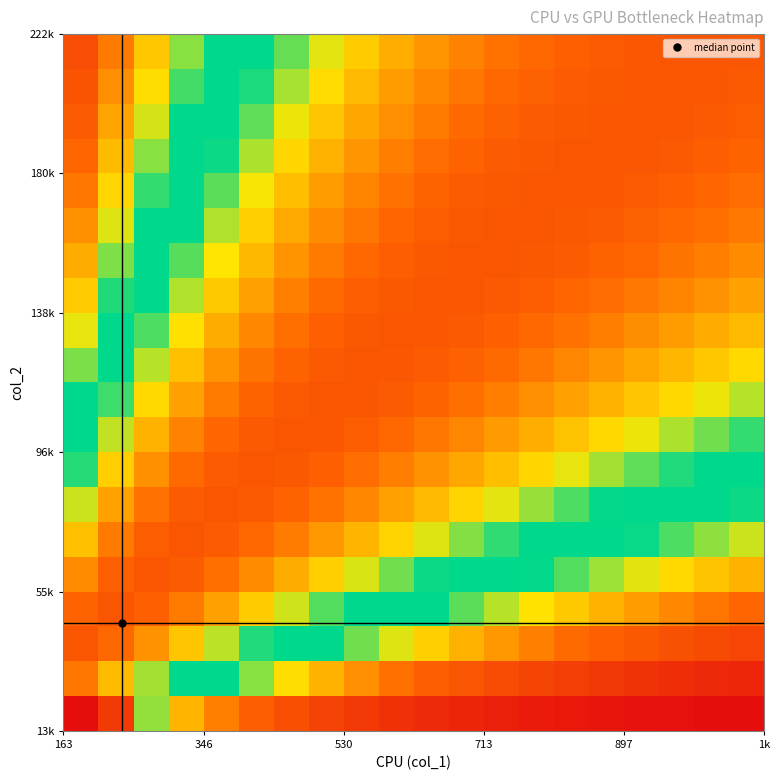

How many data points does each series have?

20